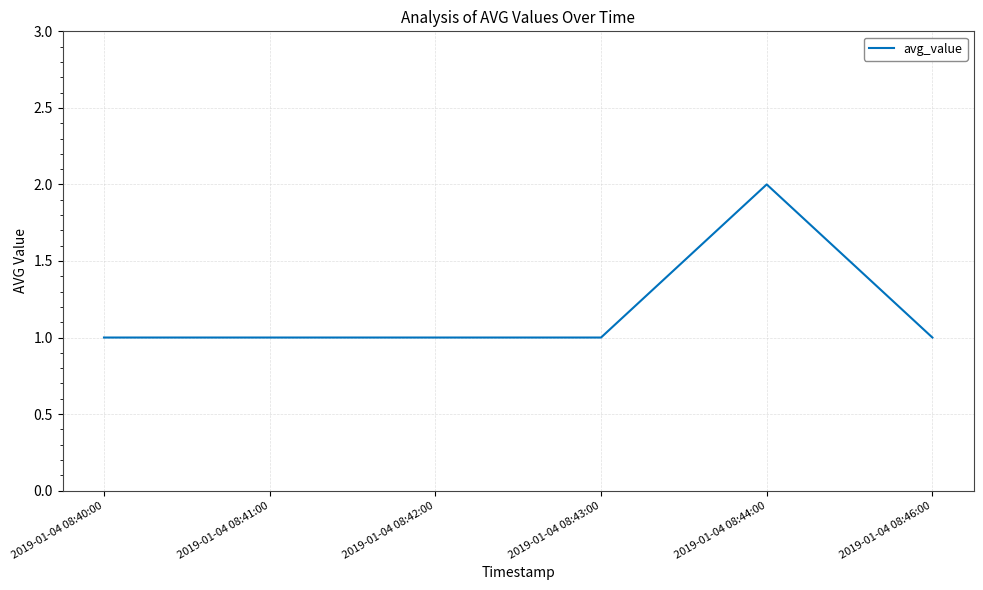

Reading left to right, extract all data points from this chart.

2019-01-04 08:40:00=1	2019-01-04 08:41:00=1	2019-01-04 08:42:00=1	2019-01-04 08:43:00=1	2019-01-04 08:44:00=2	2019-01-04 08:46:00=1